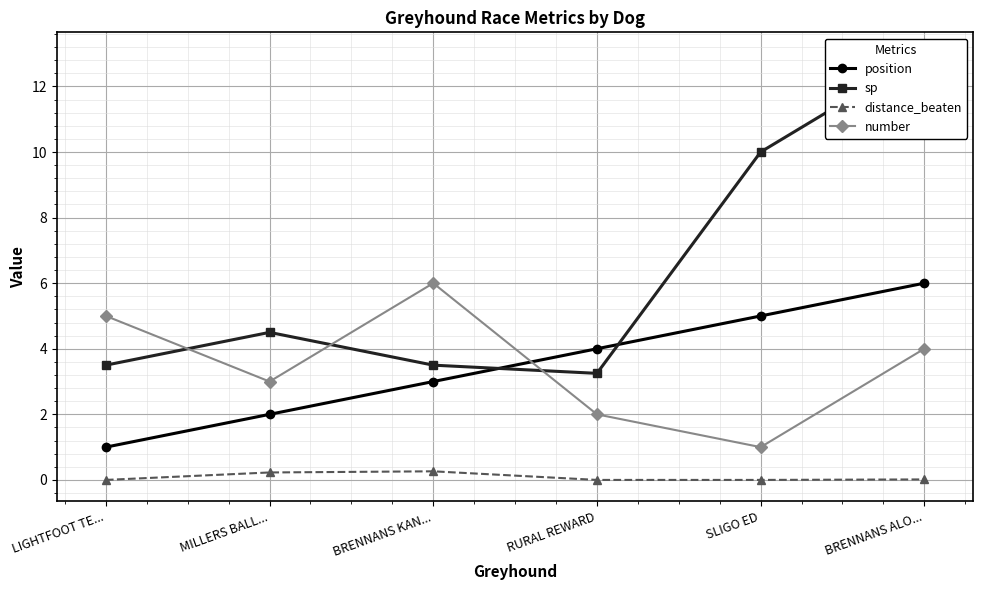

Count the number of data series in this chart.

4